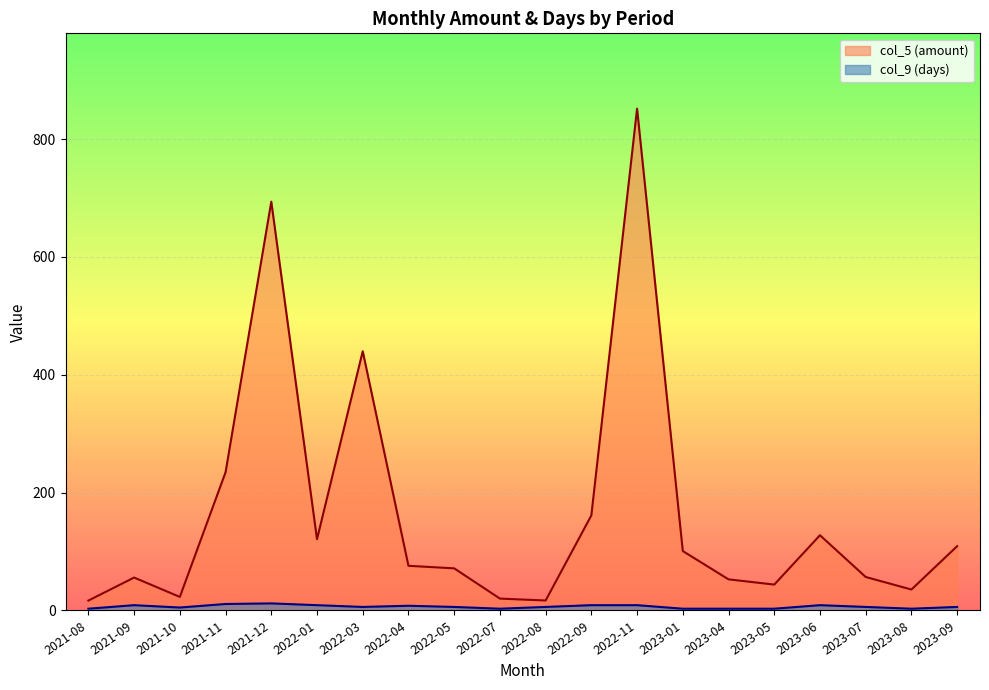

At which category does the chart reach its peak across all series?

2022-11